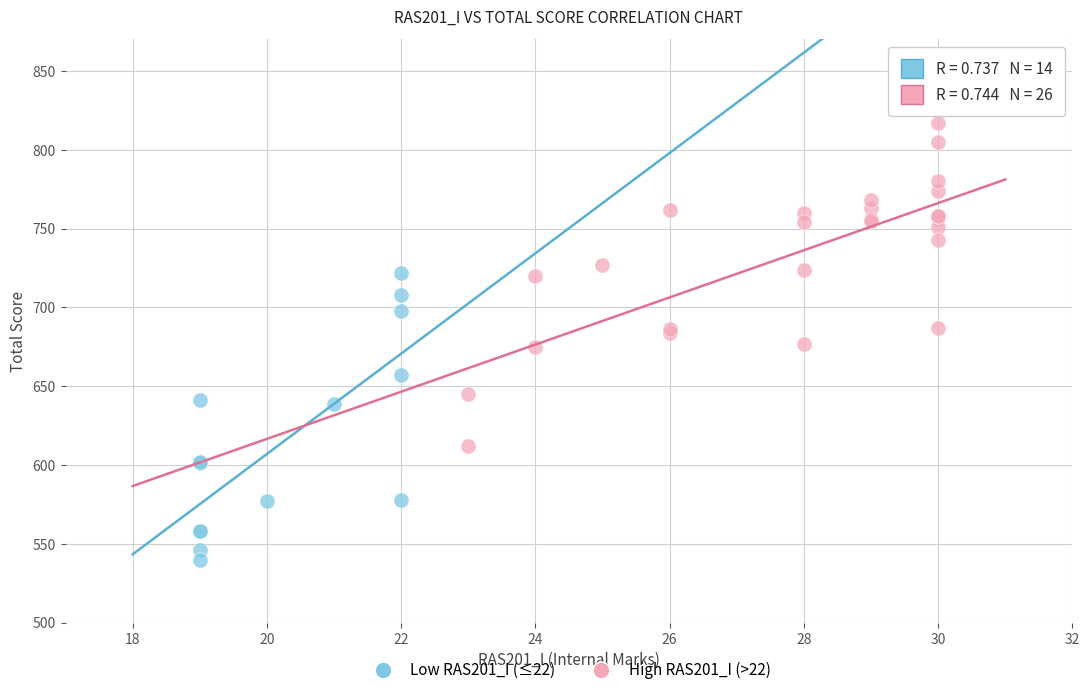

Which series contains the lowest Y value?

Low RAS201_I (≤22)